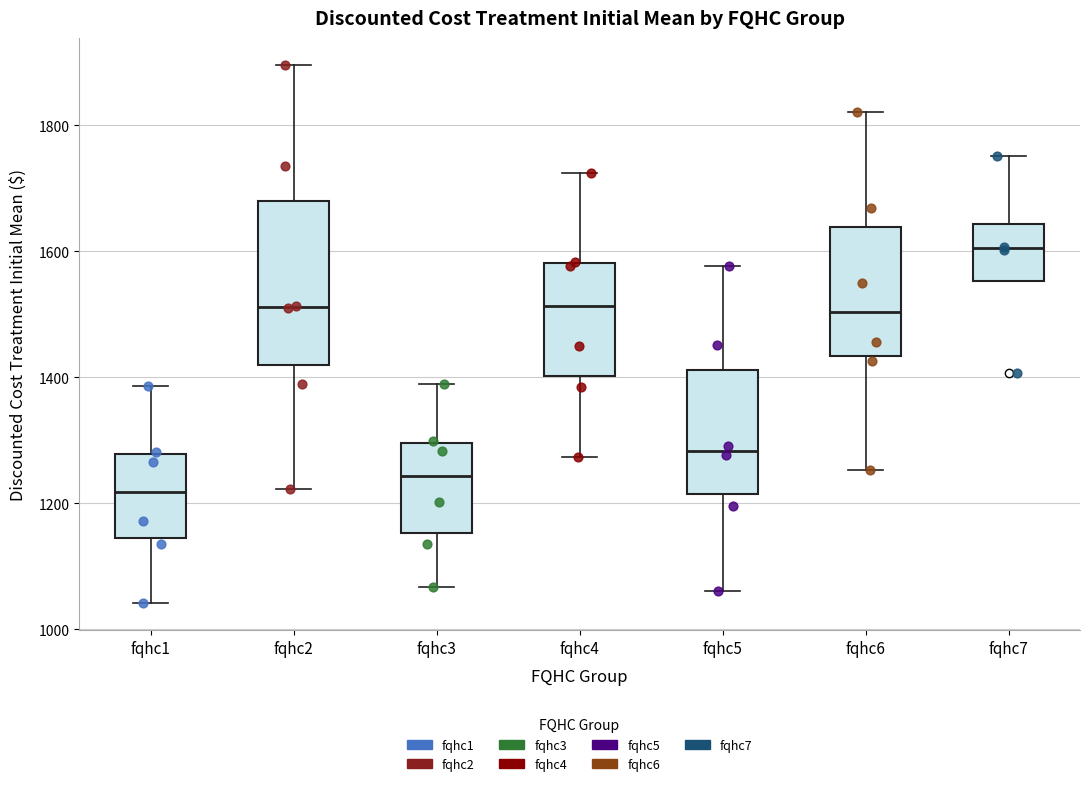

Comparing the boxes themselves (not the whiskers), which one is the tallest?

fqhc2